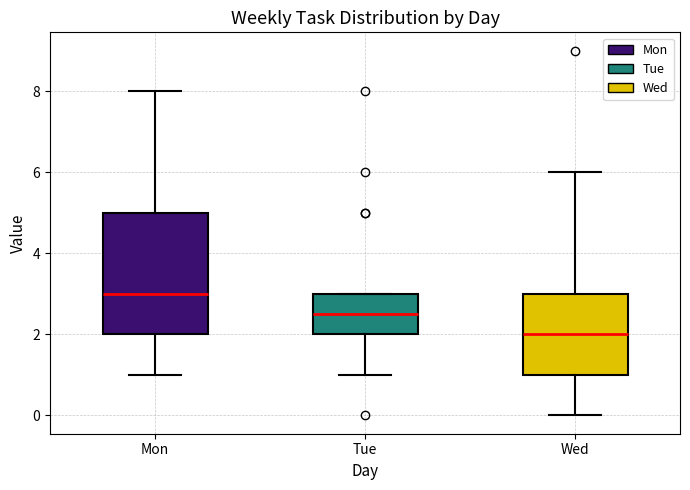

Reading left to right, transcribe this box plot: for each box, give where its median line is, the range the box spans, and where its two whiskers end, as read against the y-axis. The values are not printed on the chart, so give them approximately, as read against the axis.

Mon: median 3.0, box 2.0 to 5.0, whiskers 1.0 to 8.0
Tue: median 2.6, box 2.0 to 3.0, whiskers 1.0 to 3.0
Wed: median 2.0, box 1.0 to 3.0, whiskers 0.0 to 6.0